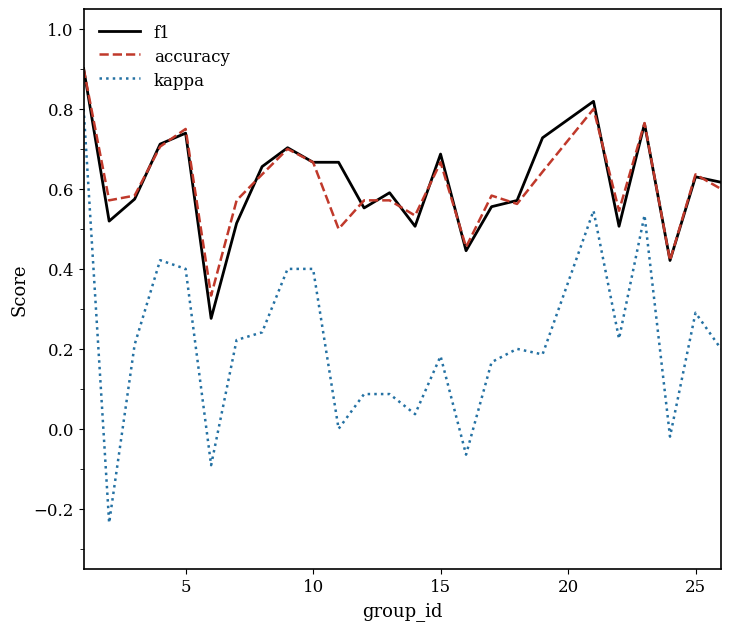

What is the maximum value shown in the chart?

0.9